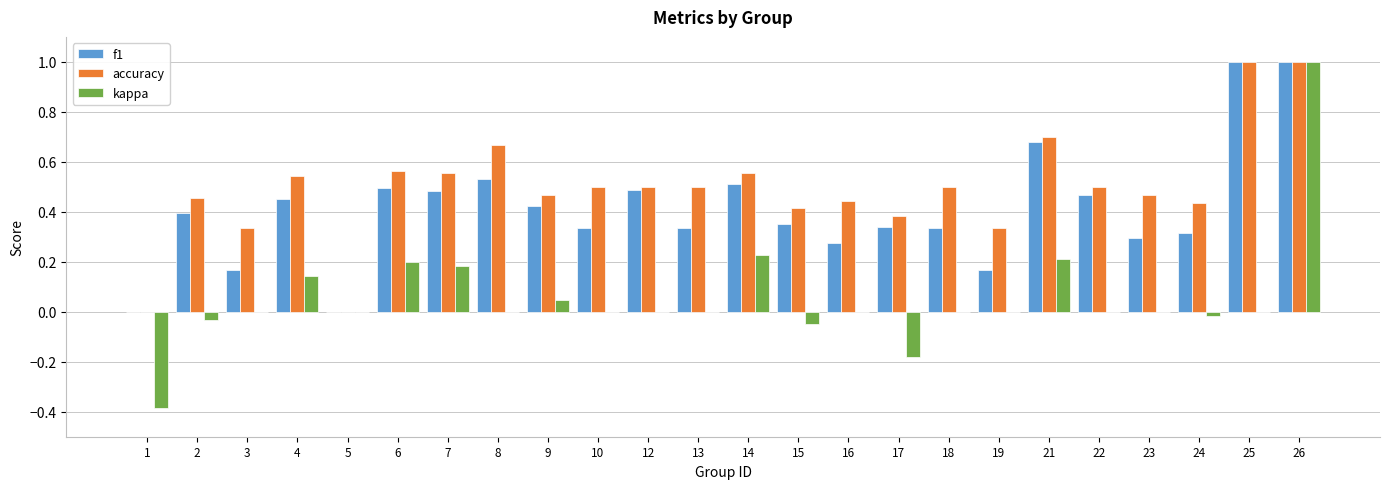

What is the approximate value of kappa at 26?

1.0